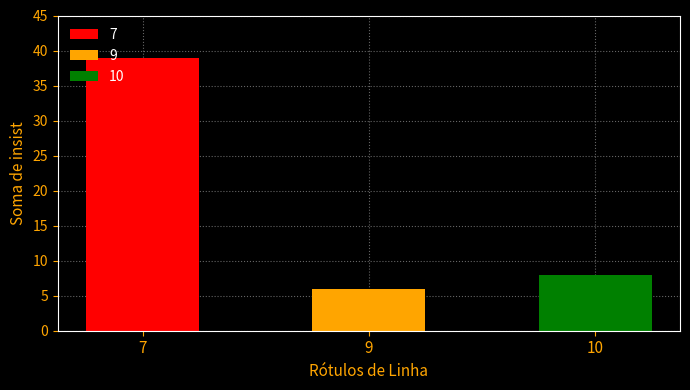

Are the bars grouped side by side (vs. stacked)?

No